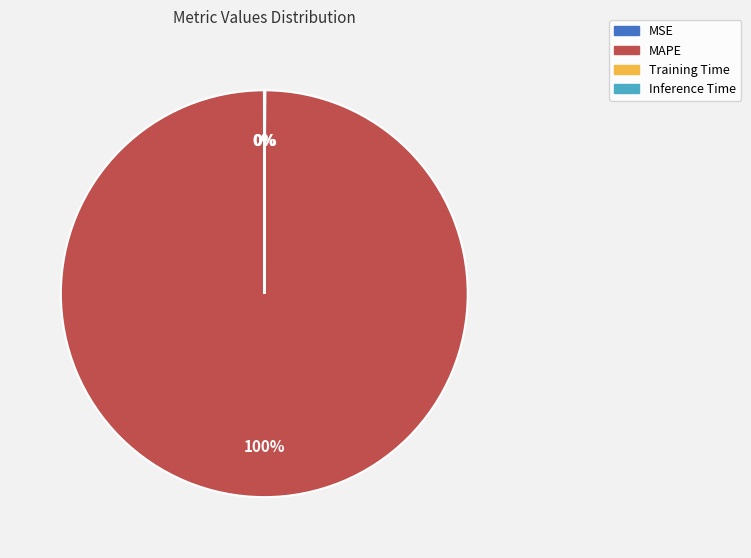

What is the largest slice in the pie chart?

MAPE